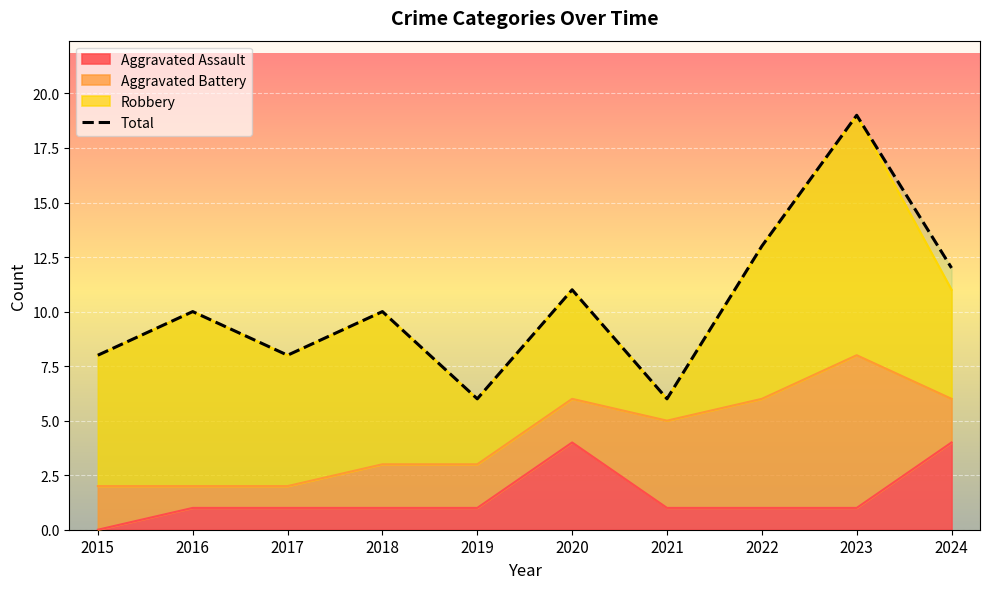

Reading left to right, transcribe all the data shown in this chart.

2015=8	2016=10	2017=8	2018=10	2019=6	2020=11	2021=6	2022=13	2023=19	2024=12